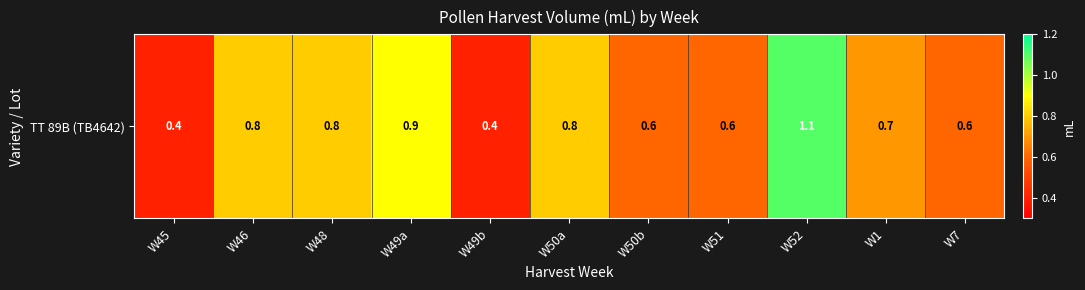

What is the difference between the second highest and second lowest values?

0.5